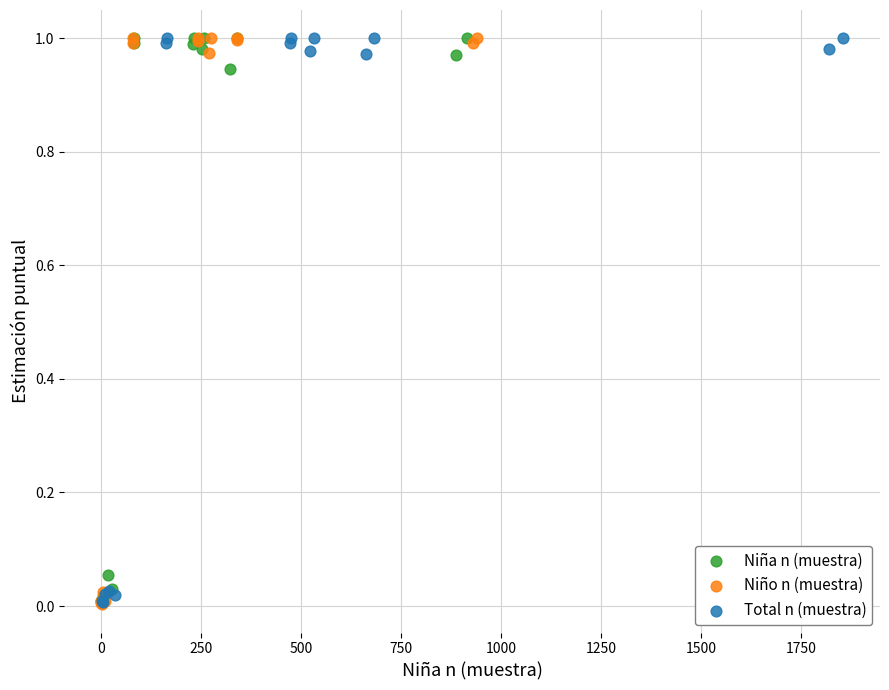

What are all the series names shown in the legend?

Niña n (muestra), Niño n (muestra), Total n (muestra)